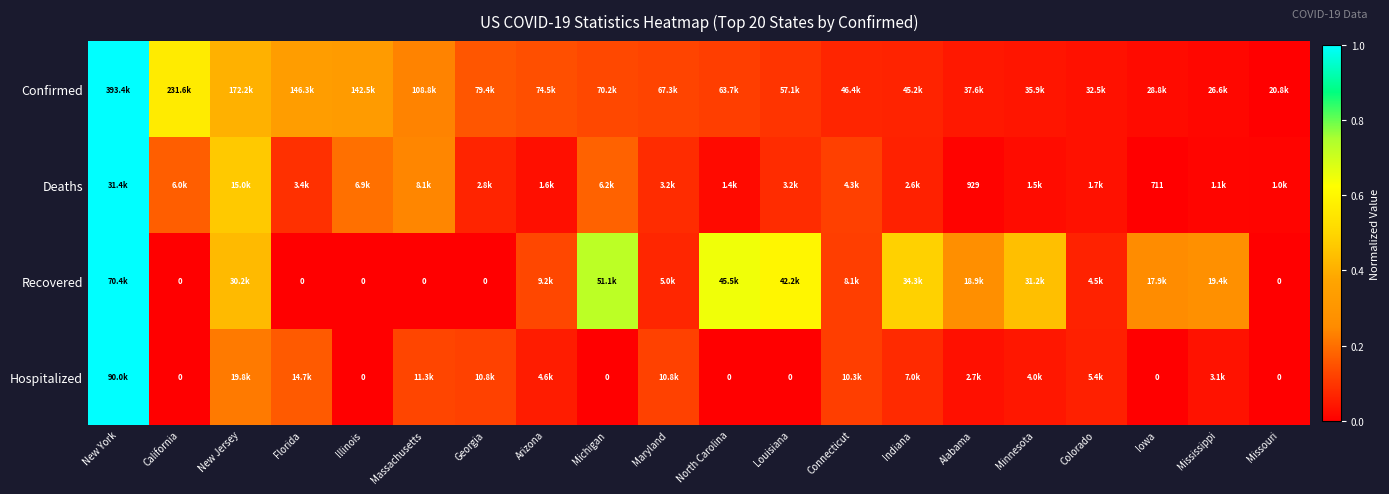

How many data points in Deaths are above 0?

19